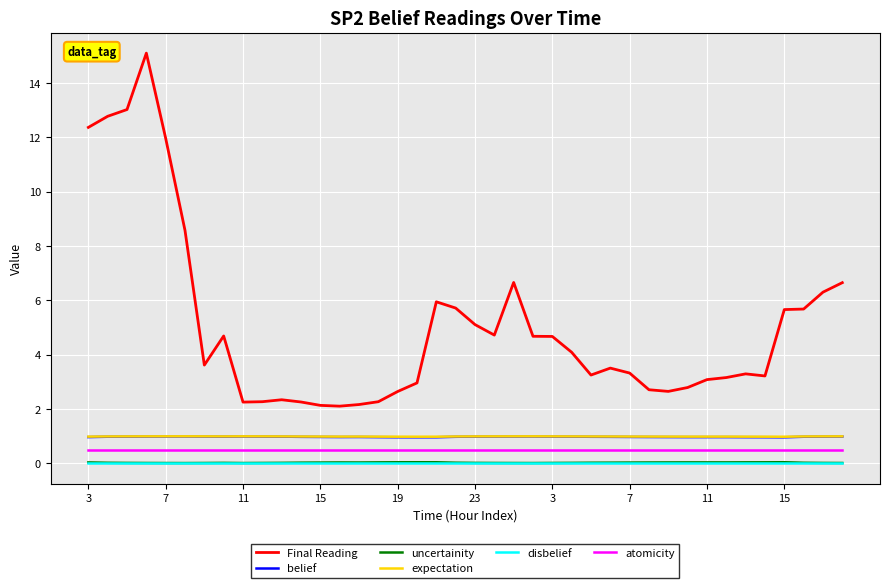

What is the lowest value of the atomicity series?

0.5